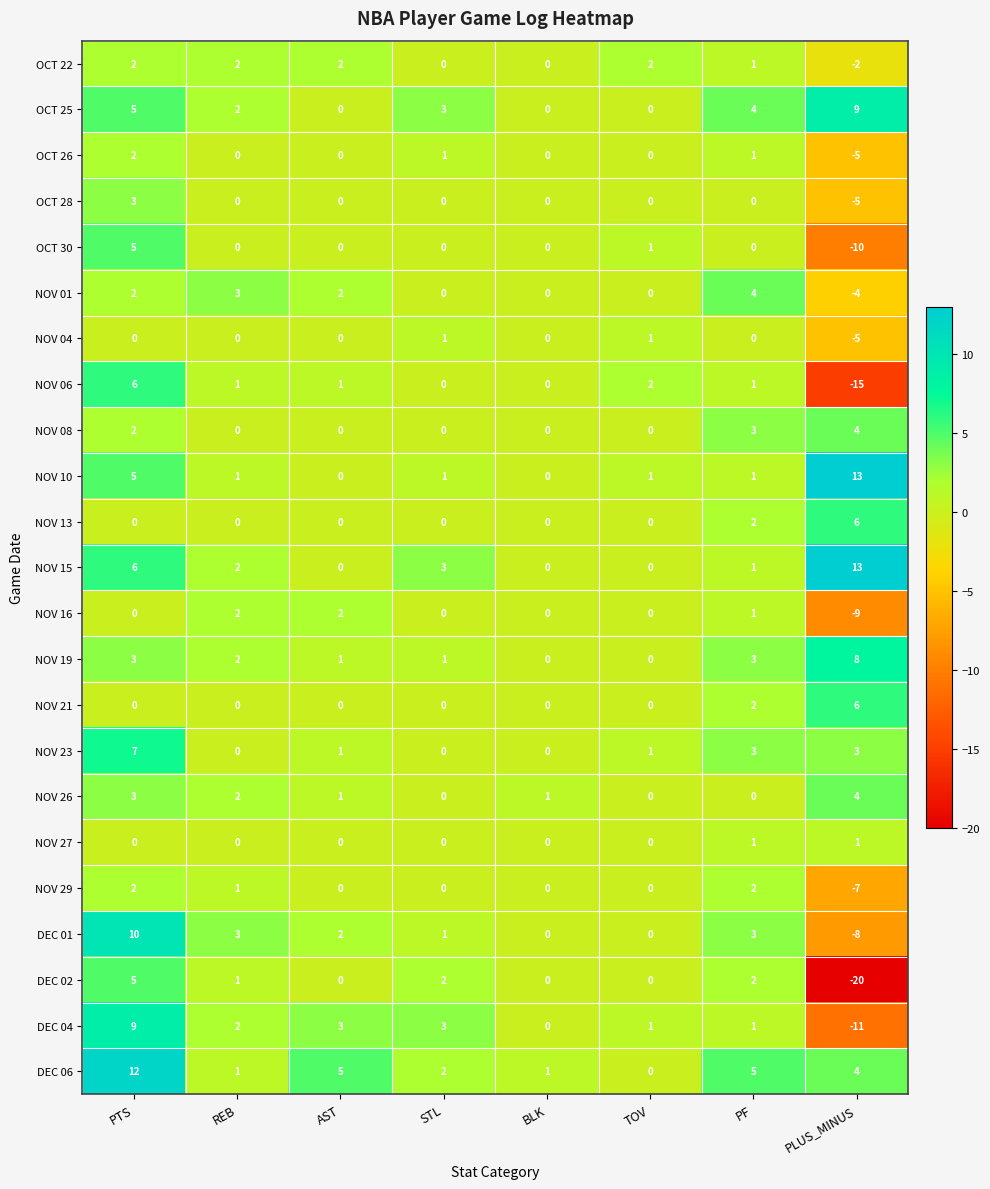

The value of NOV 29 at PF is 0. True or false?

False